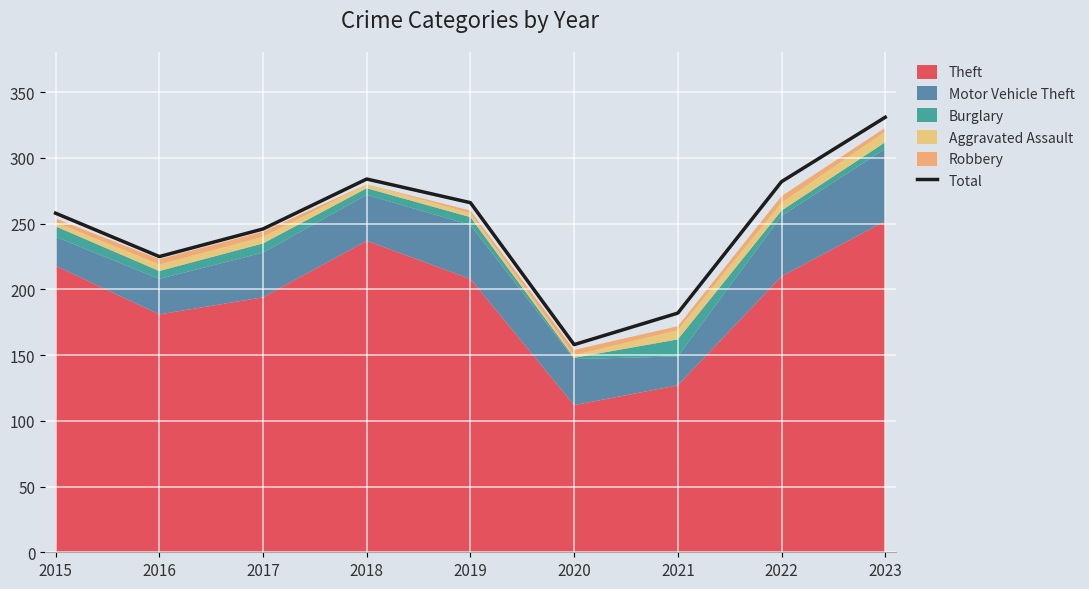

At which category does the data reach its first local valley?

2016